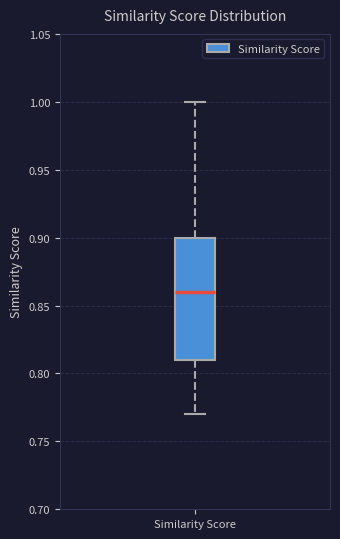

Read this box plot against the y-axis: the position of the median line, the range covered by the box, and the ends of both whiskers. The values are not printed on the chart, so give them approximately, as read against the axis.

median 0.86, box 0.81 to 0.90, whiskers 0.77 to 1.00